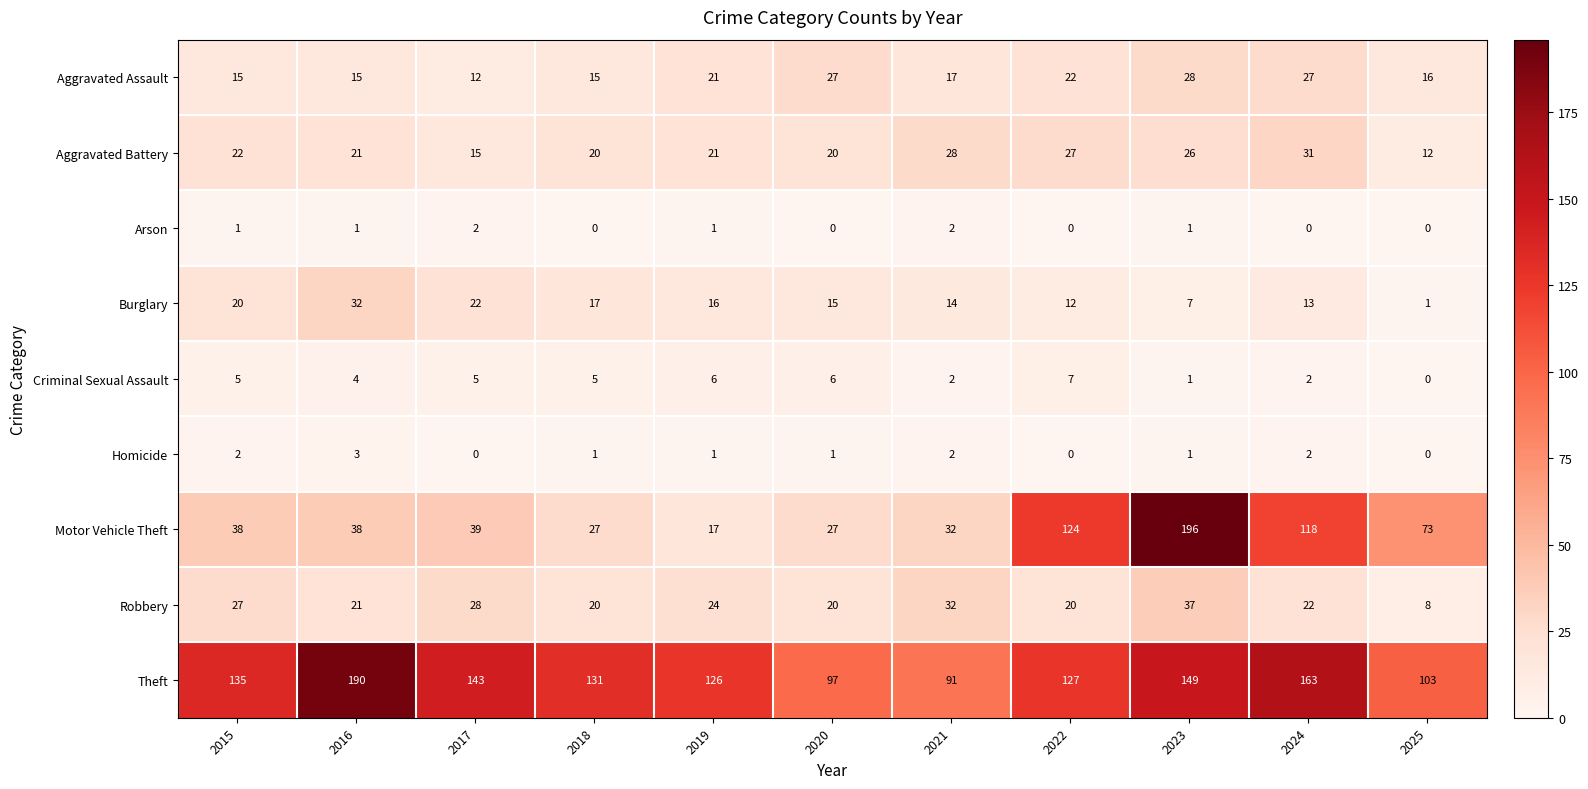

What is the greatest value displayed?

196